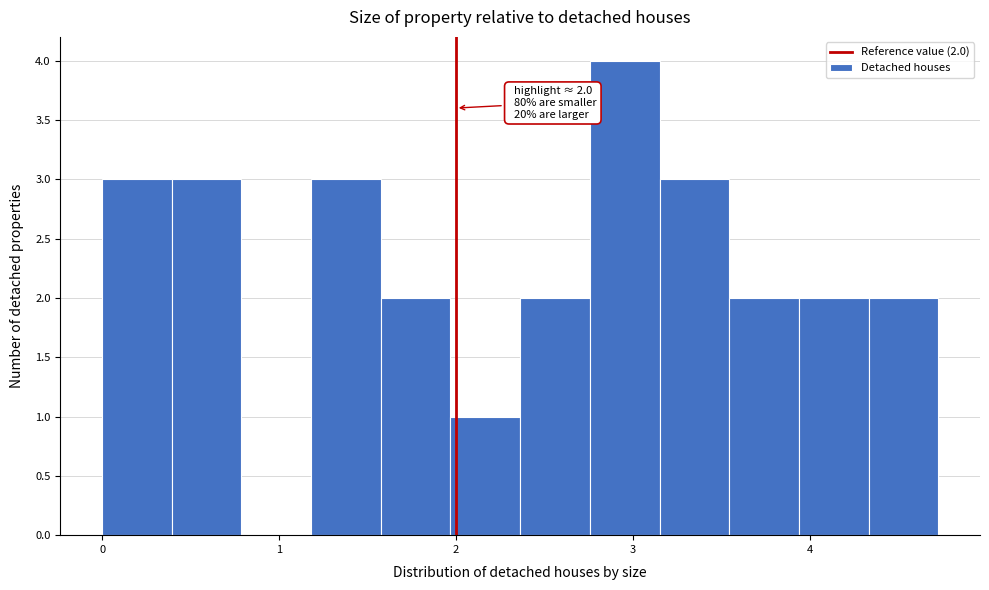

Read against the x-axis, roughly where is the centre of the tallest bar?

3.0